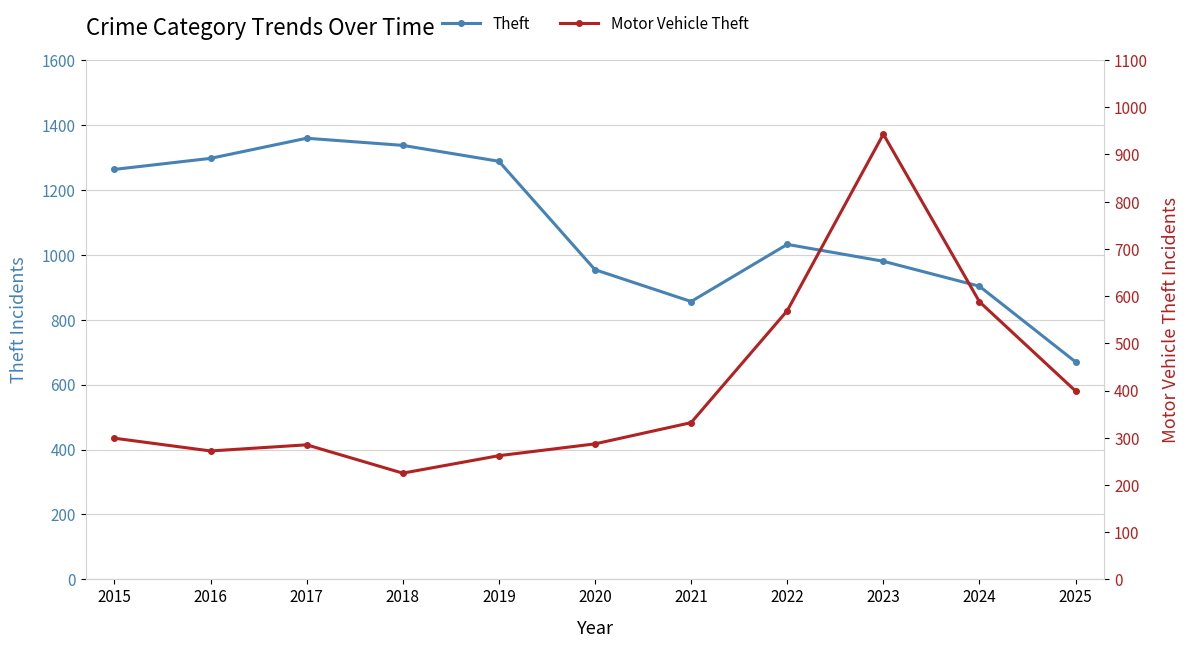

Which series has the largest total across all categories?

Theft